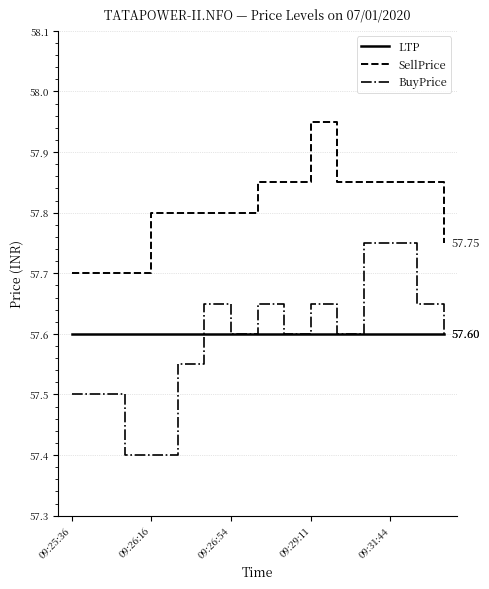

True or false: SellPrice and BuyPrice intersect in this chart.

False